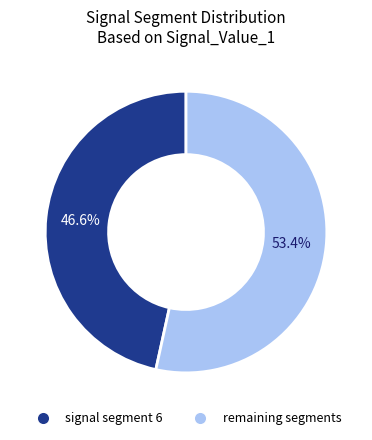

To the nearest percent, what is the average slice percentage?

50%